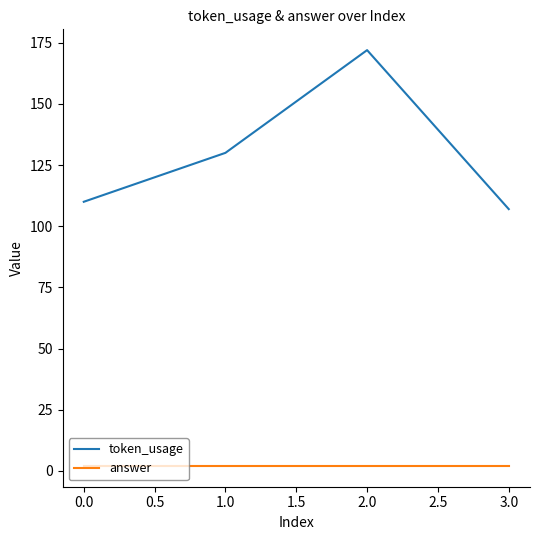

What is the highest value of the token_usage series?

172